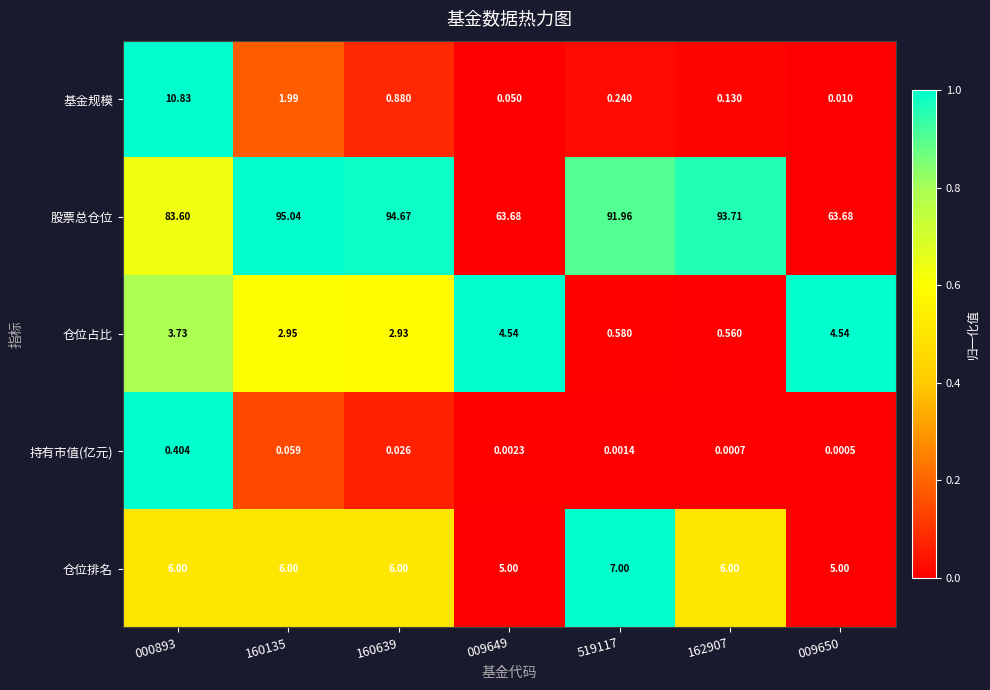

How many distinct data groups are displayed?

5